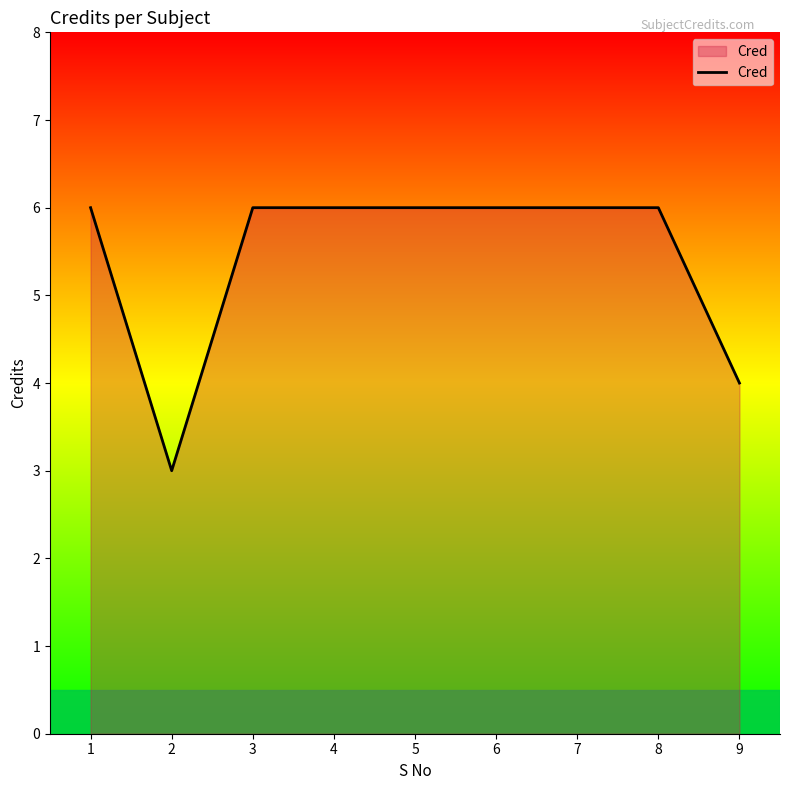

What is the average value?

5